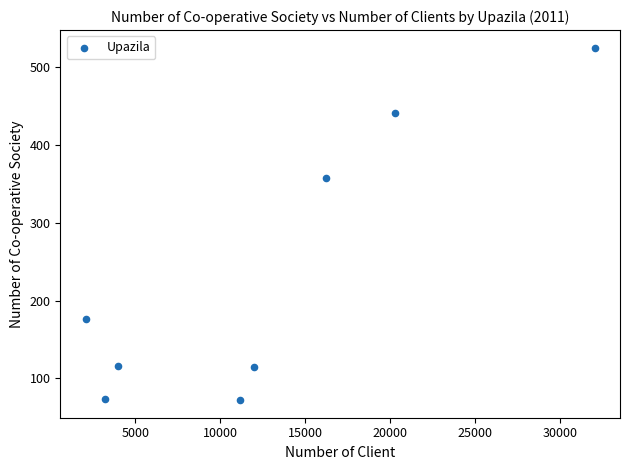

What is the range of X values (max minus min)?

29961